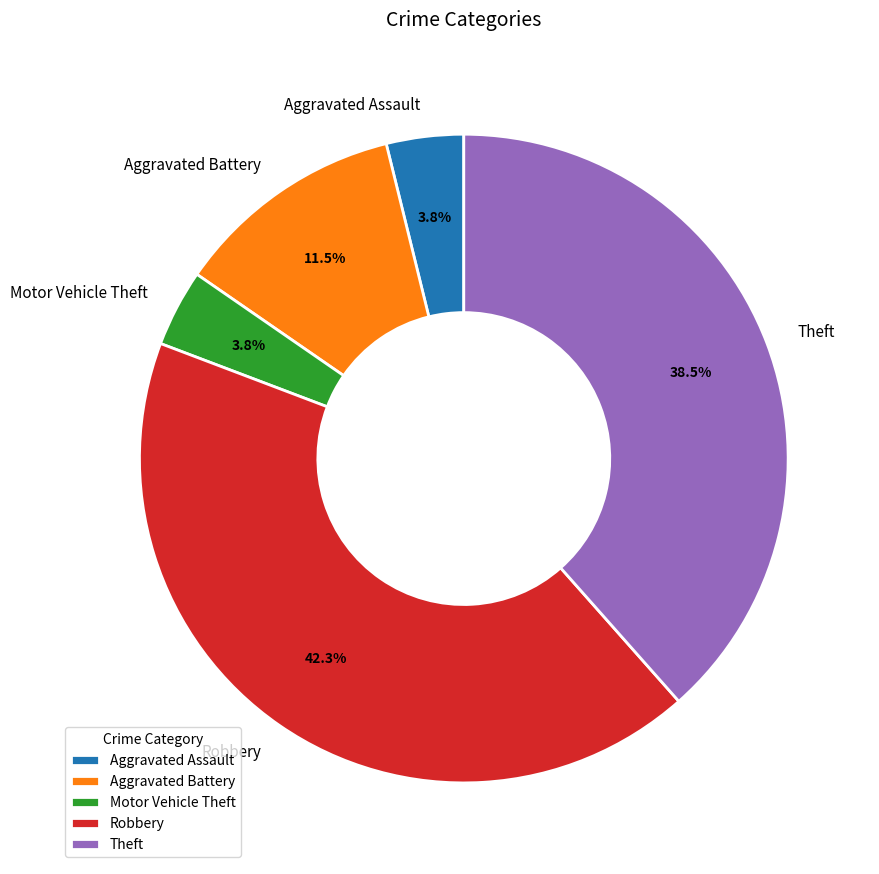

The Theft slice represents 33% of the pie. True or false?

False